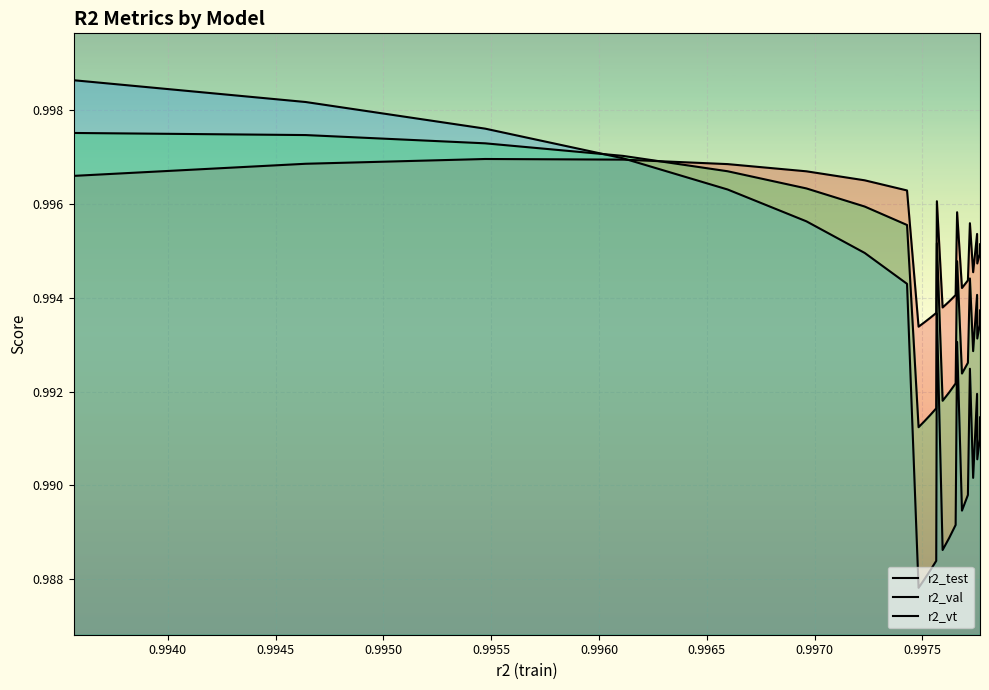

What are all the series names shown in the legend?

r2_test, r2_val, r2_vt